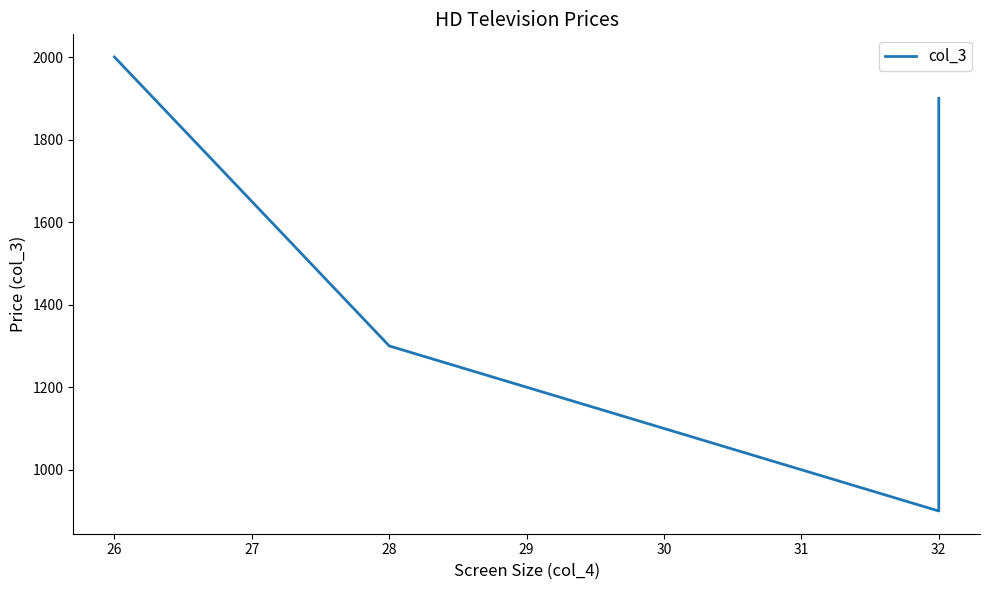

The value at 32 is 3097.8. True or false?

False